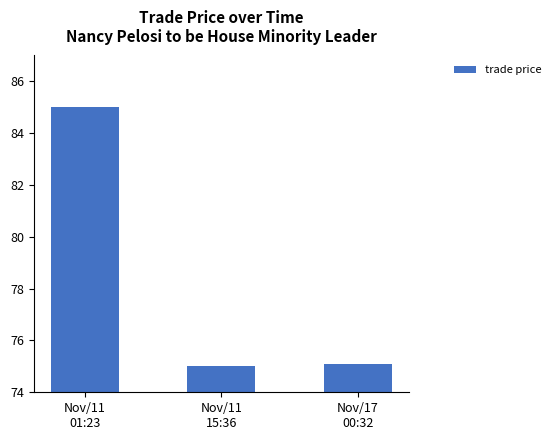

Reading left to right, transcribe all the data shown in this chart.

85.0	75.0	75.1